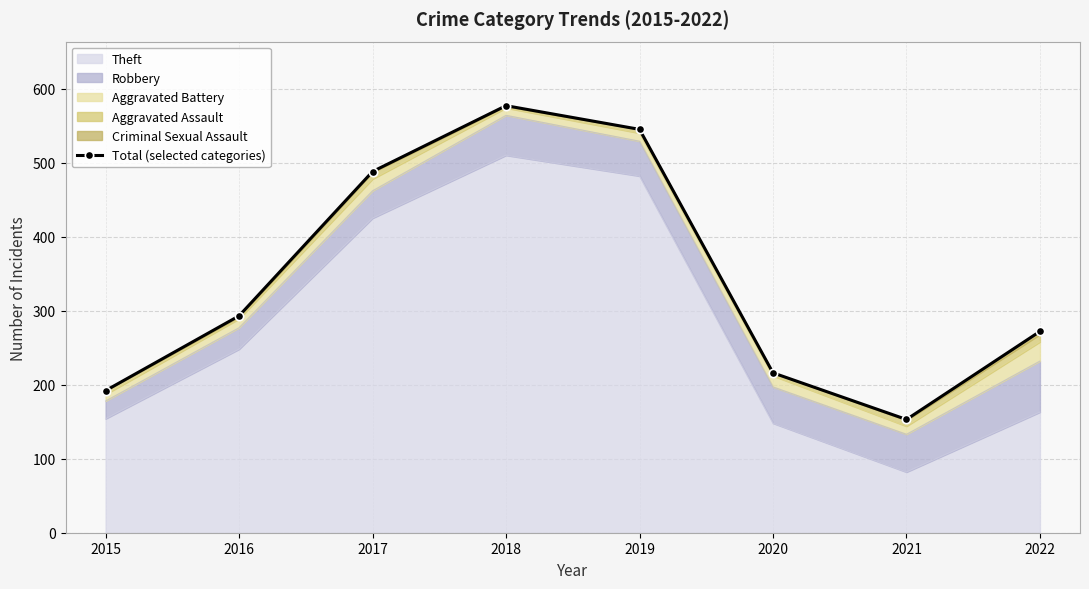

Is it true that Theft equals 148 at 2020?

True